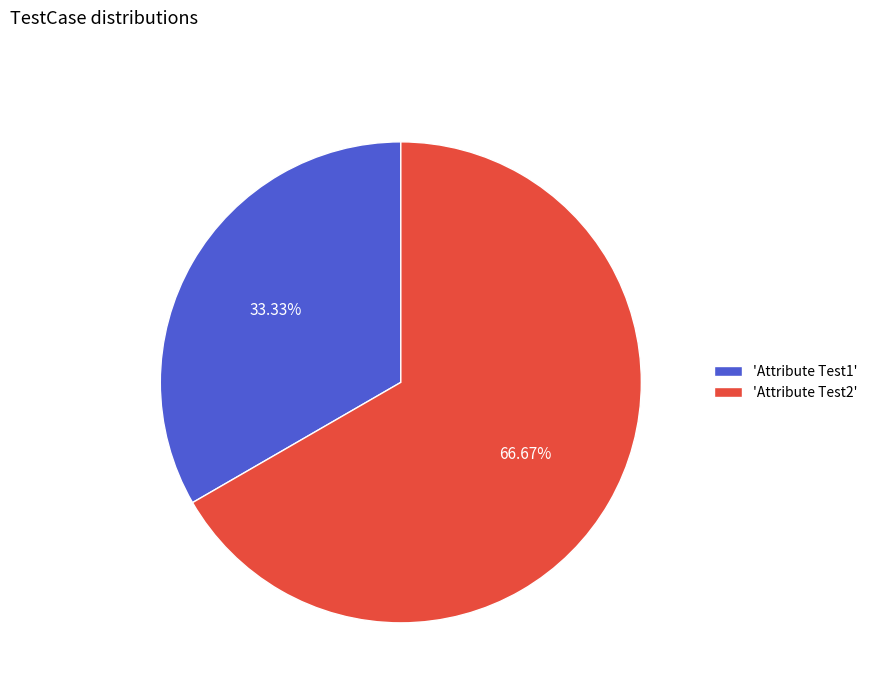

Approximately how many times larger is the value at 'Attribute Test2' compared to 'Attribute Test1'?

2.0